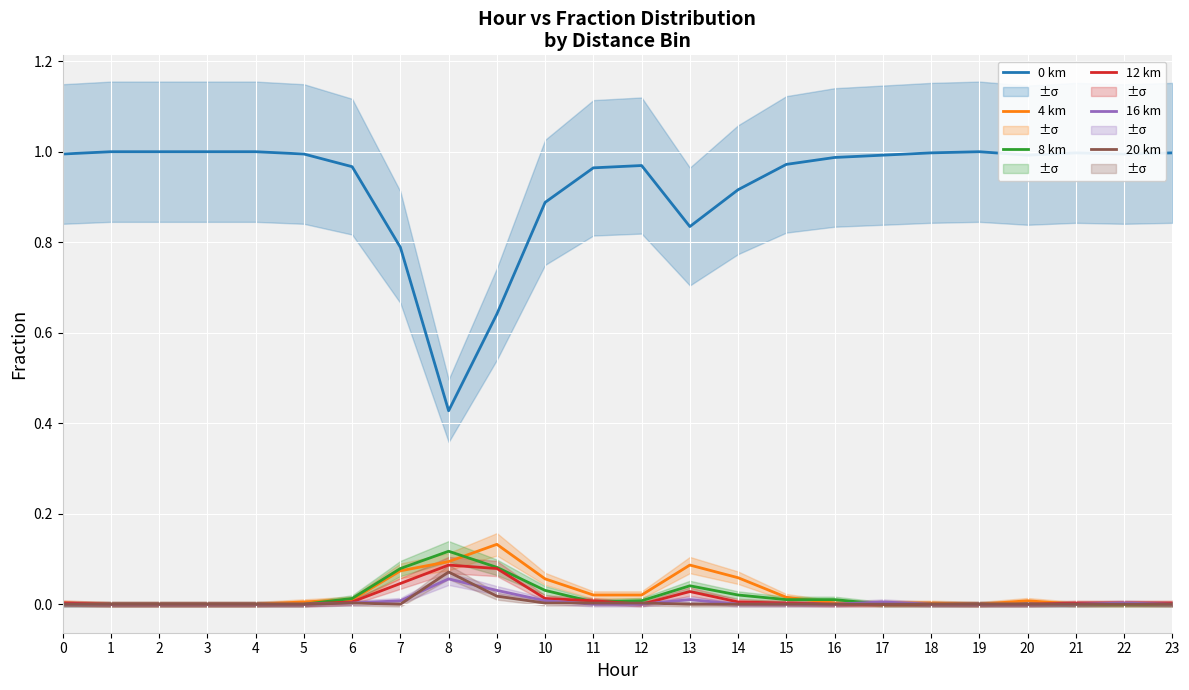

Reading left to right, extract all data points from this chart.

0 km: 1.0	1.0	1.0	1.0	1.0	1.0	1.0	0.8	0.4	0.6	0.9	1.0	1.0	0.8	0.9	1.0	1.0	1.0	1.0	1.0	1.0	1.0	1.0	1.0
4 km: 0.0	0.0	0.0	0.0	0.0	0.0	0.0	0.1	0.1	0.1	0.1	0.0	0.0	0.1	0.1	0.0	0.0	0.0	0.0	0.0	0.0	0.0	0.0	0.0
8 km: 0.0	0.0	0.0	0.0	0.0	0.0	0.0	0.1	0.1	0.1	0.0	0.0	0.0	0.0	0.0	0.0	0.0	0.0	0.0	0.0	0.0	0.0	0.0	0.0
12 km: 0.0	0.0	0.0	0.0	0.0	0.0	0.0	0.0	0.1	0.1	0.0	0.0	0.0	0.0	0.0	0.0	0.0	0.0	0.0	0.0	0.0	0.0	0.0	0.0
16 km: 0.0	0.0	0.0	0.0	0.0	0.0	0.0	0.0	0.1	0.0	0.0	0.0	0.0	0.0	0.0	0.0	0.0	0.0	0.0	0.0	0.0	0.0	0.0	0.0
20 km: 0.0	0.0	0.0	0.0	0.0	0.0	0.0	0.0	0.1	0.0	0.0	0.0	0.0	0.0	0.0	0.0	0.0	0.0	0.0	0.0	0.0	0.0	0.0	0.0